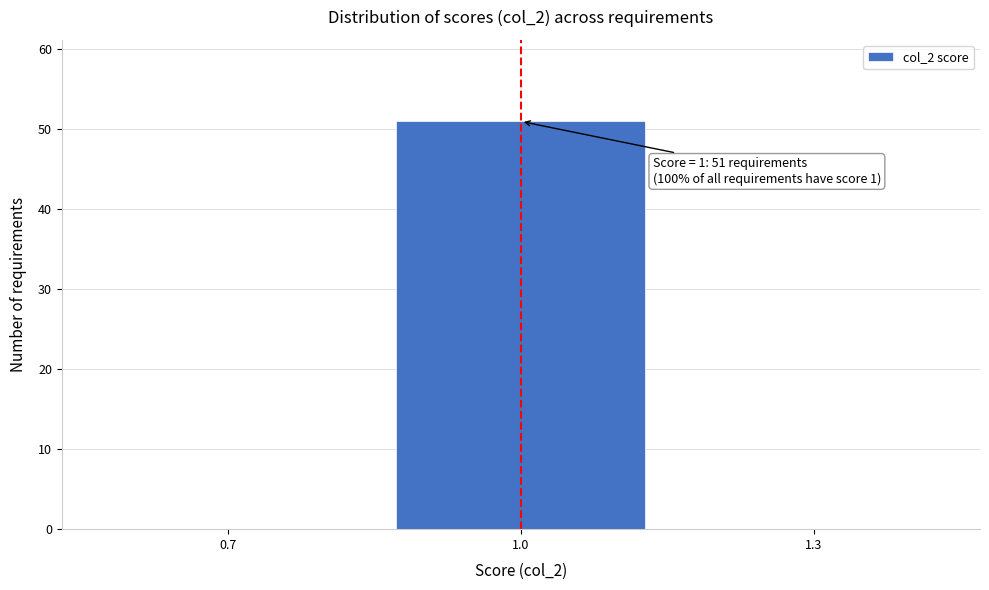

Reading left to right, list all the values displayed in this chart.

0.7=0	1.0=51	1.3=0